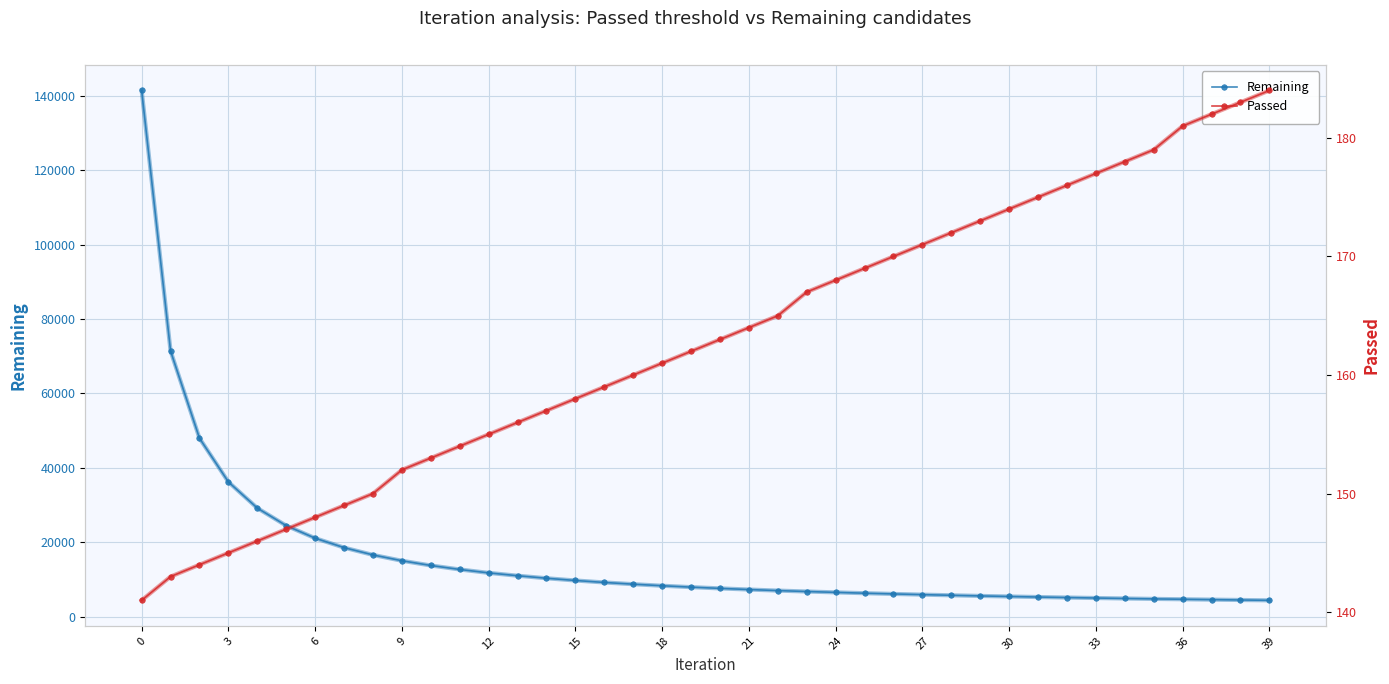

Which series has the largest total across all categories?

Remaining